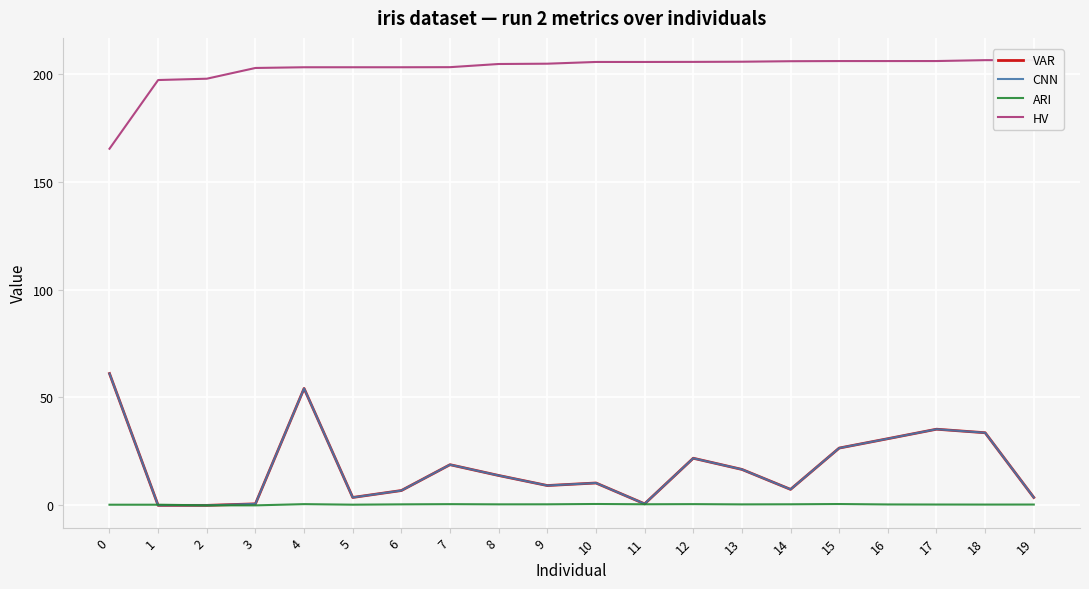

What is the value of the ARI point at the 8th from the left?

0.6